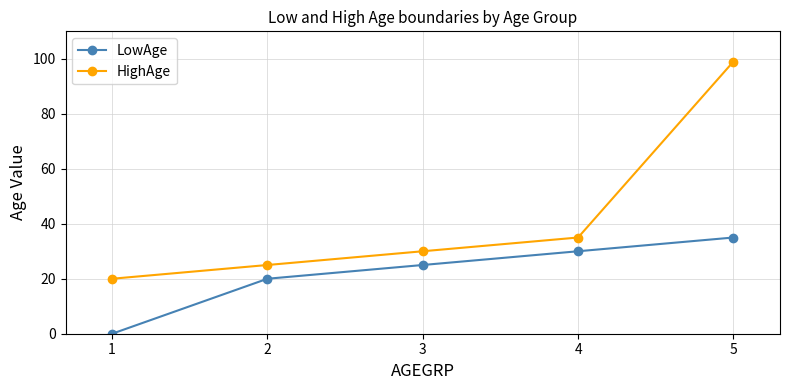

Which series has the widest spread of values?

HighAge